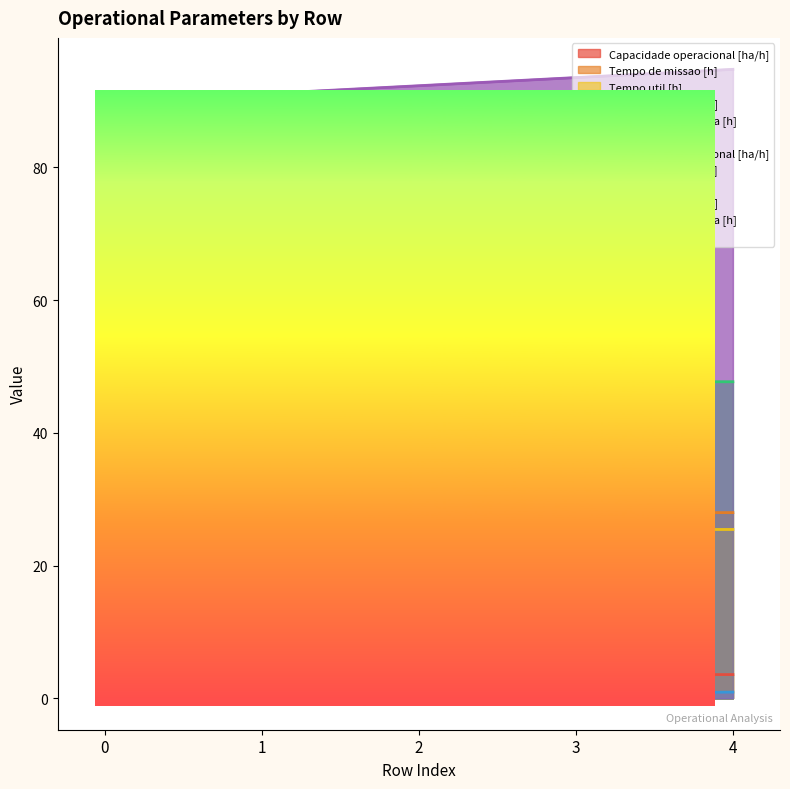

What is the average value of the Tempo de missao [h] series?

30.9